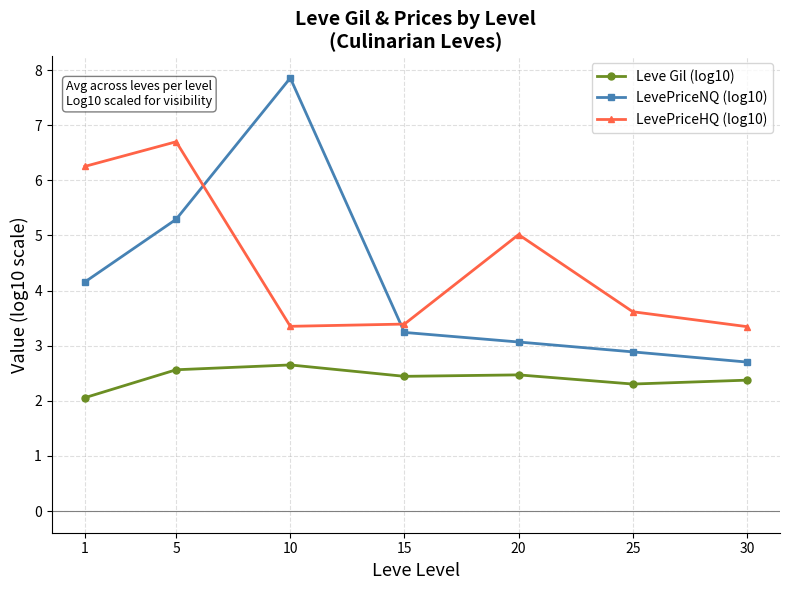

What is the difference between the maximum and second lowest values in the Leve Gil (log10) series?

0.3